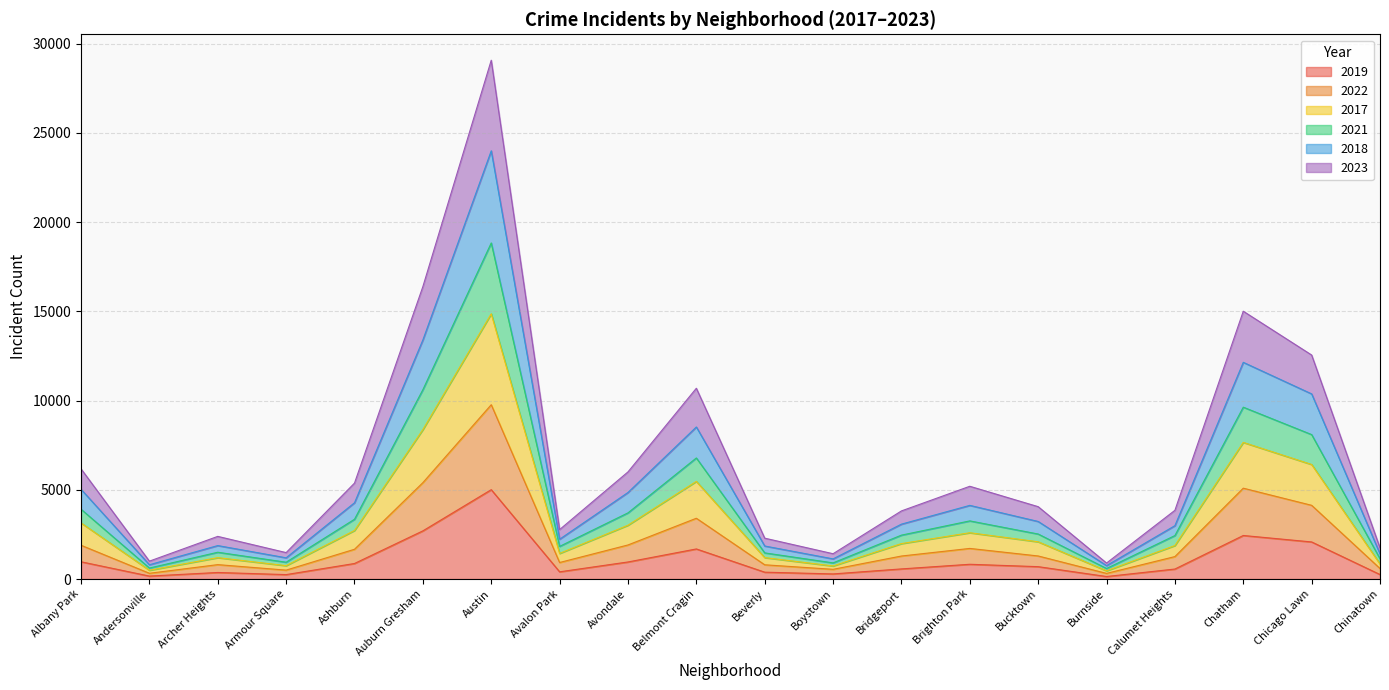

Does the chart have visible grid lines?

Yes